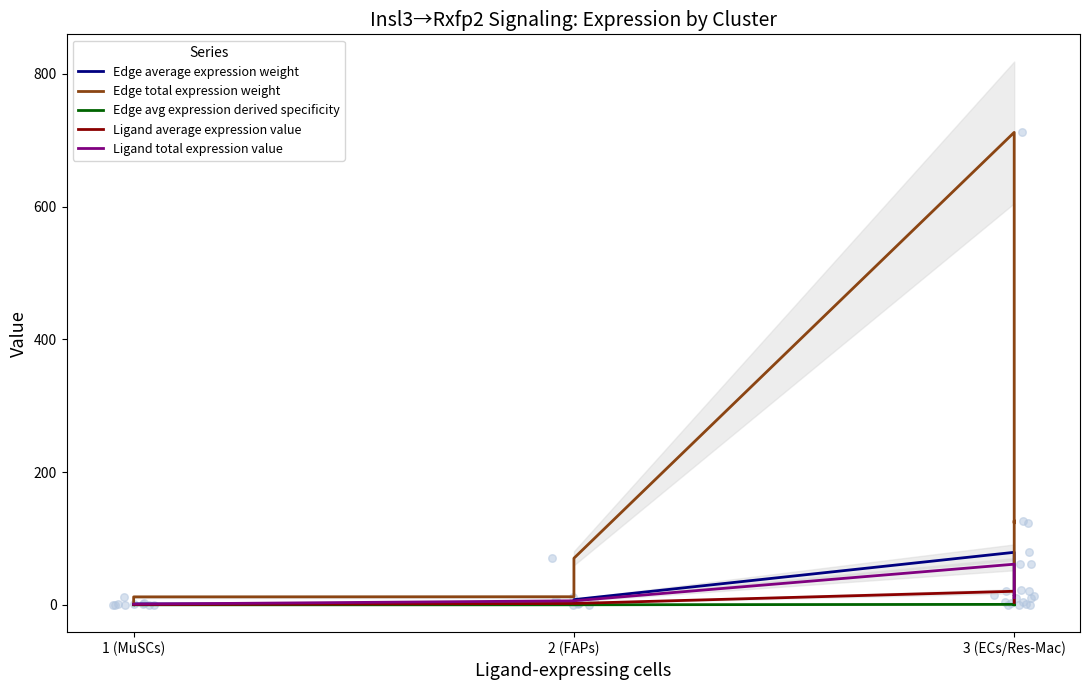

Which series has the largest Y range (max minus min)?

Edge total expression weight